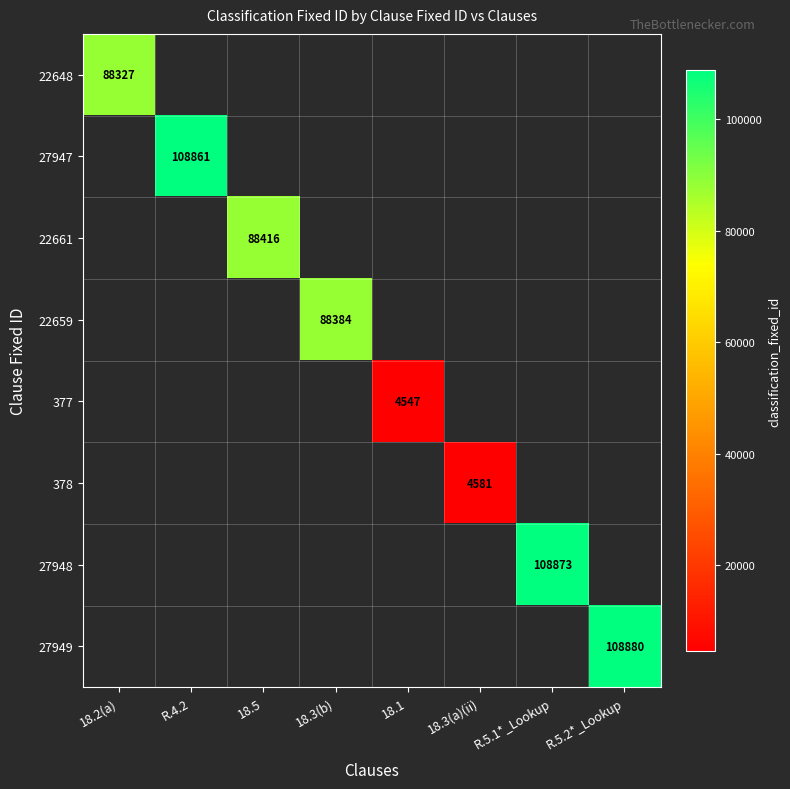

The value of 378 at 18.3(a)(ii) is 4581. True or false?

True